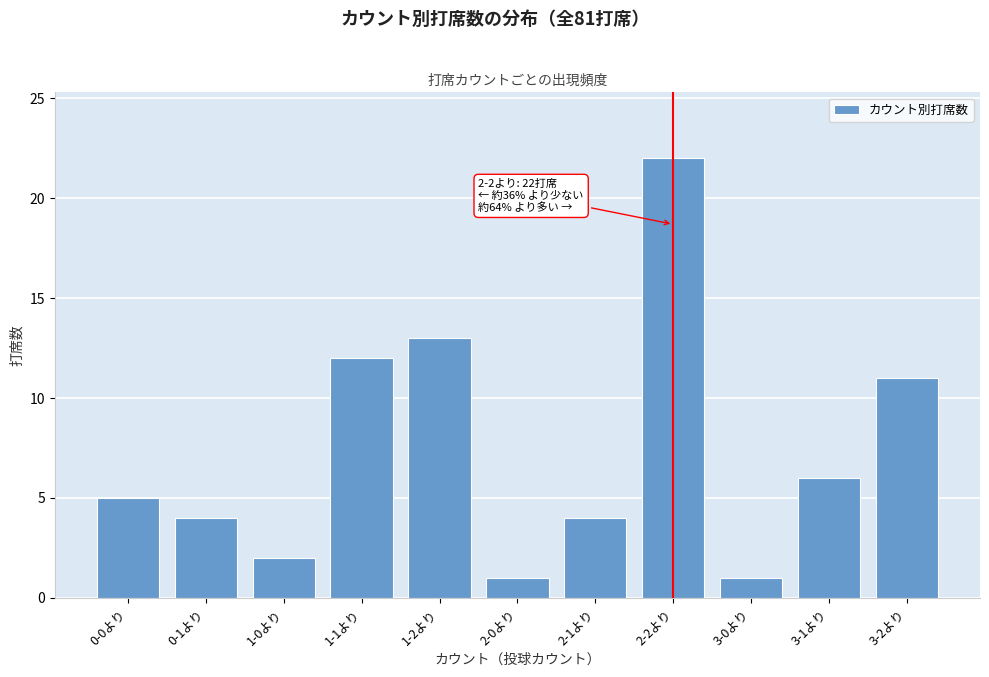

Reading left to right, what are all the values shown in this chart?

5	4	2	12	13	1	4	22	1	6	11